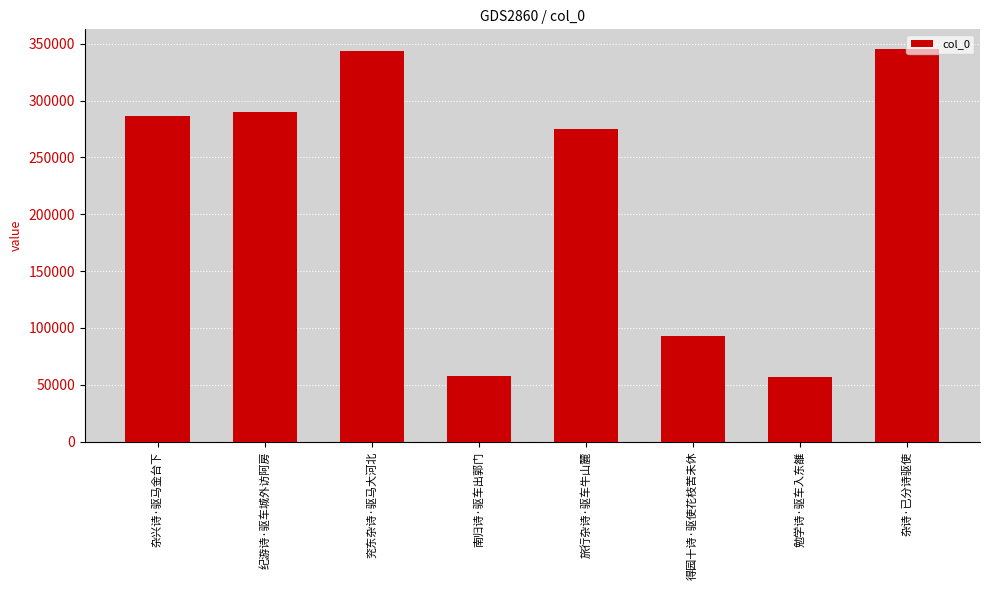

What position from the left is 得园十诗·驱使花枝苦未休?

6